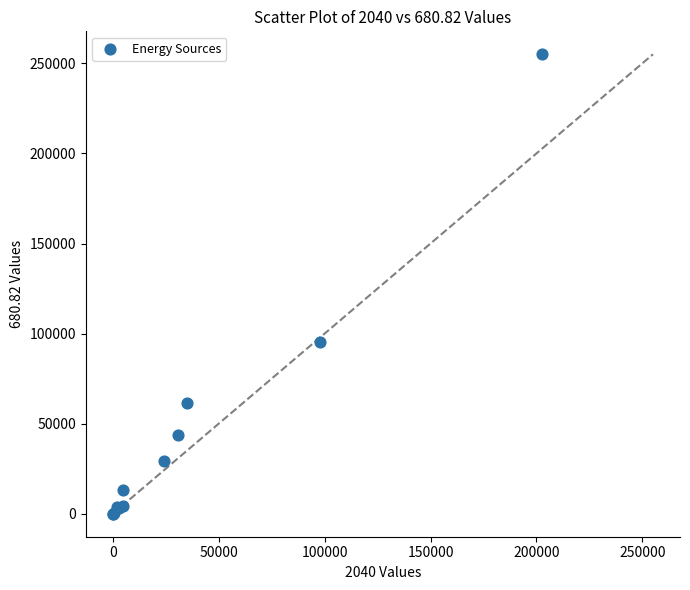

What Y value in the scatter plot is closest to 127519?

95584